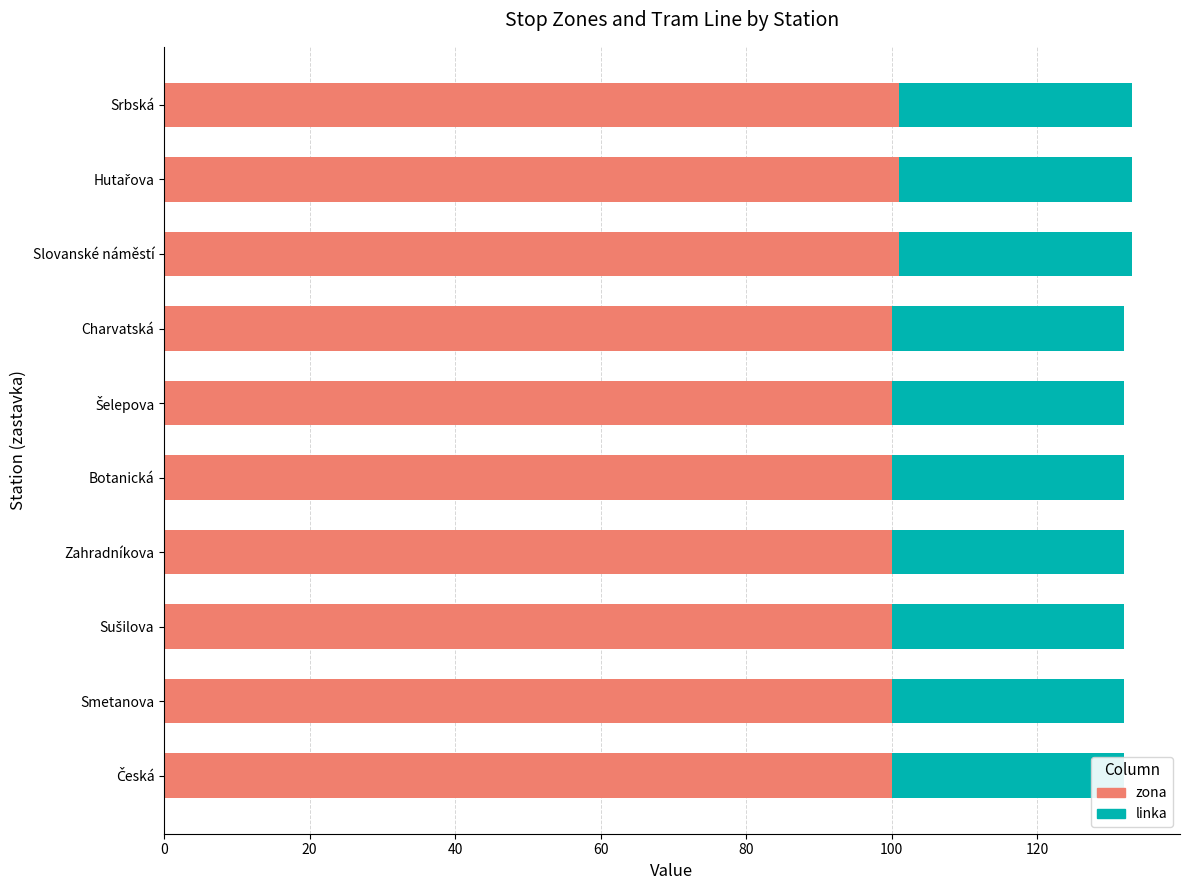

What are all the series names shown in the legend?

zona, linka